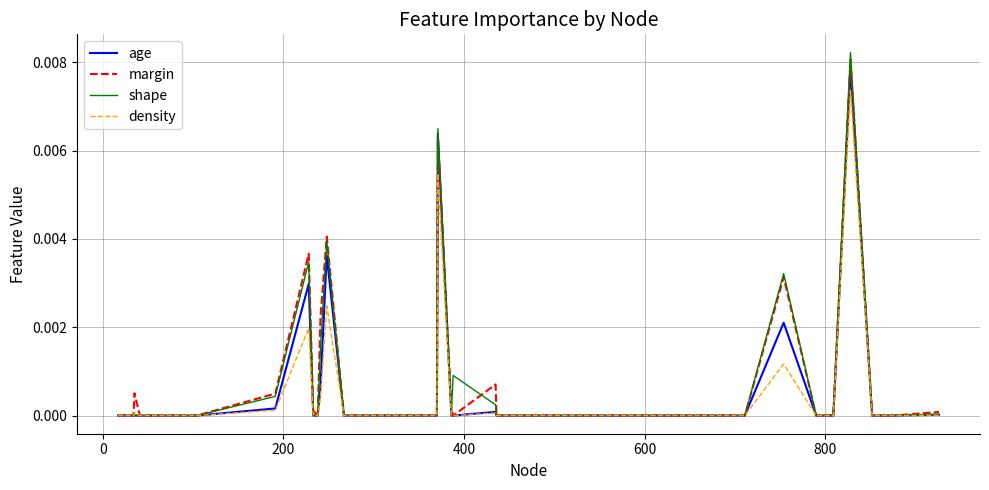

Which series has the widest spread of values?

shape